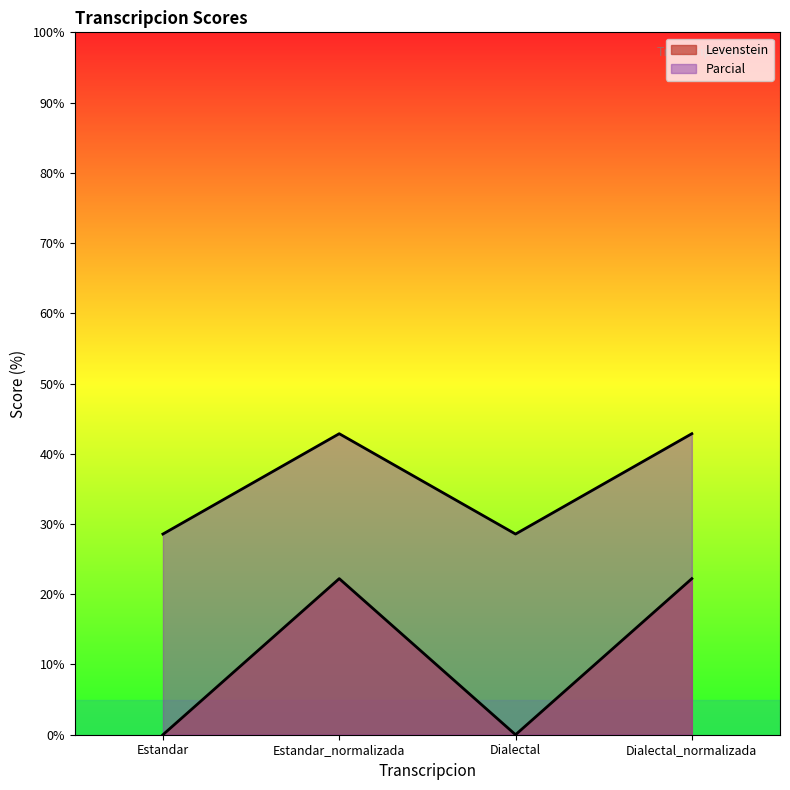

What is the sum of the Parcial values at Dialectal_normalizada and Estandar?

71.4